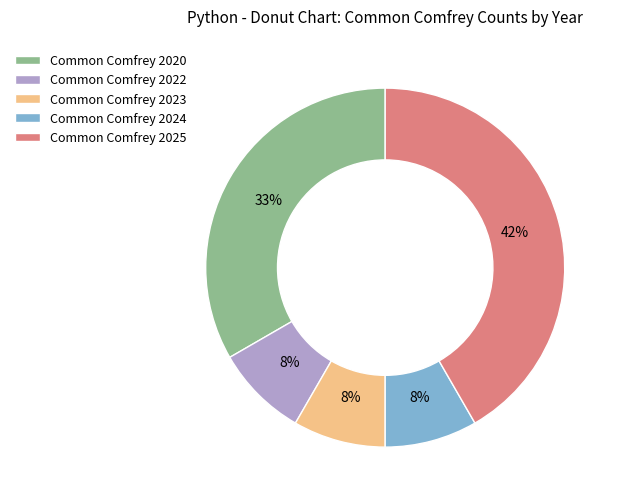

What is the largest slice in the pie chart?

Common Comfrey 2025